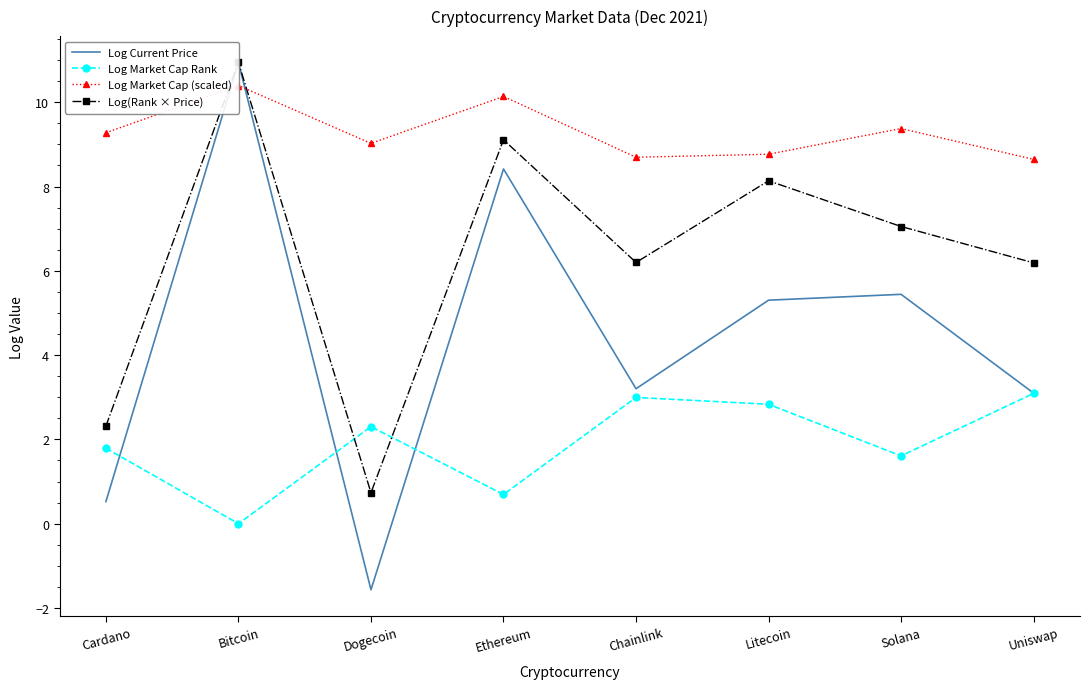

List the labels in order of Log Current Price value, smallest first.

Dogecoin, Cardano, Uniswap, Chainlink, Litecoin, Solana, Ethereum, Bitcoin